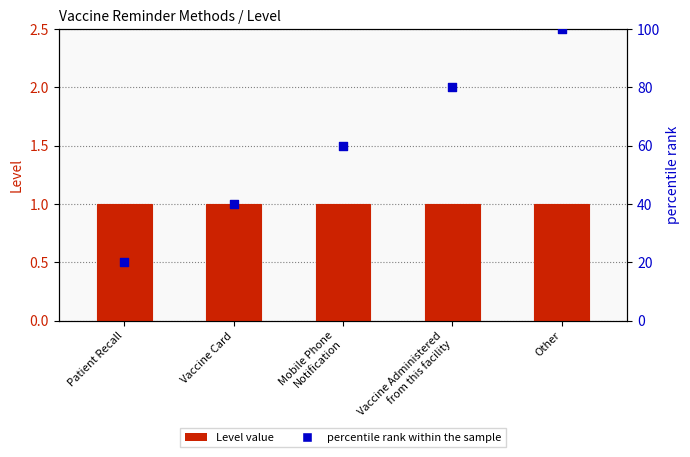

What is the total value across all series at Other?

101